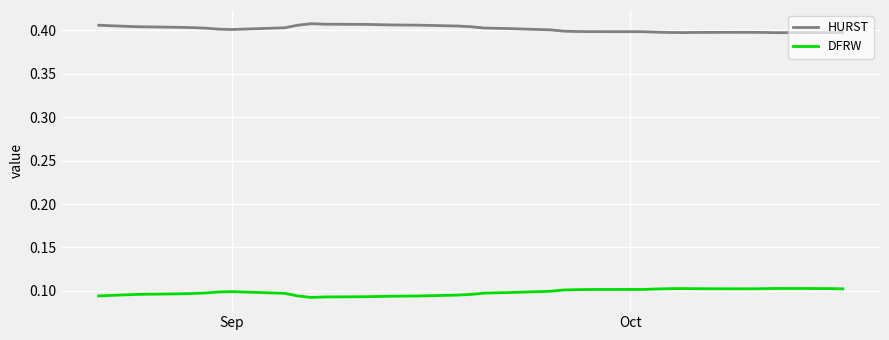

Which series has the largest total across all categories?

HURST